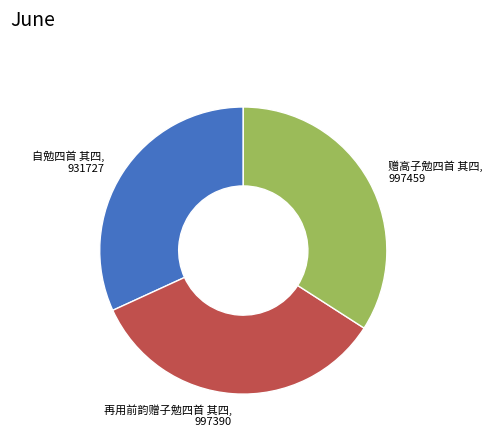

Is it true that 赠高子勉四首 其四 is 34% of the pie?

True